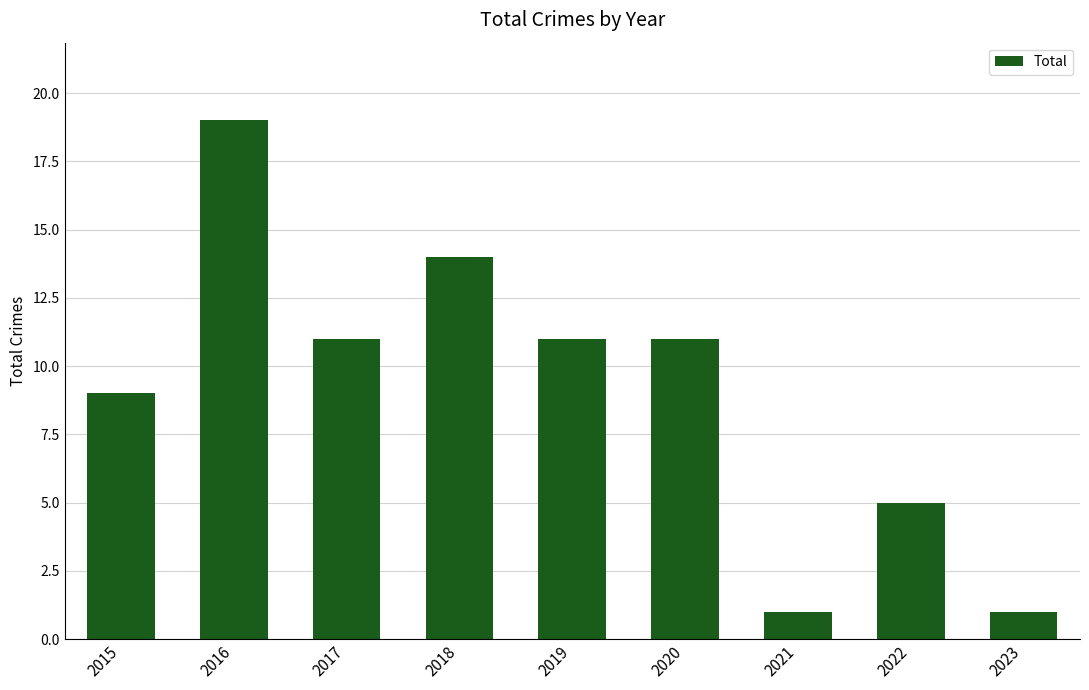

What is the greatest value displayed?

19